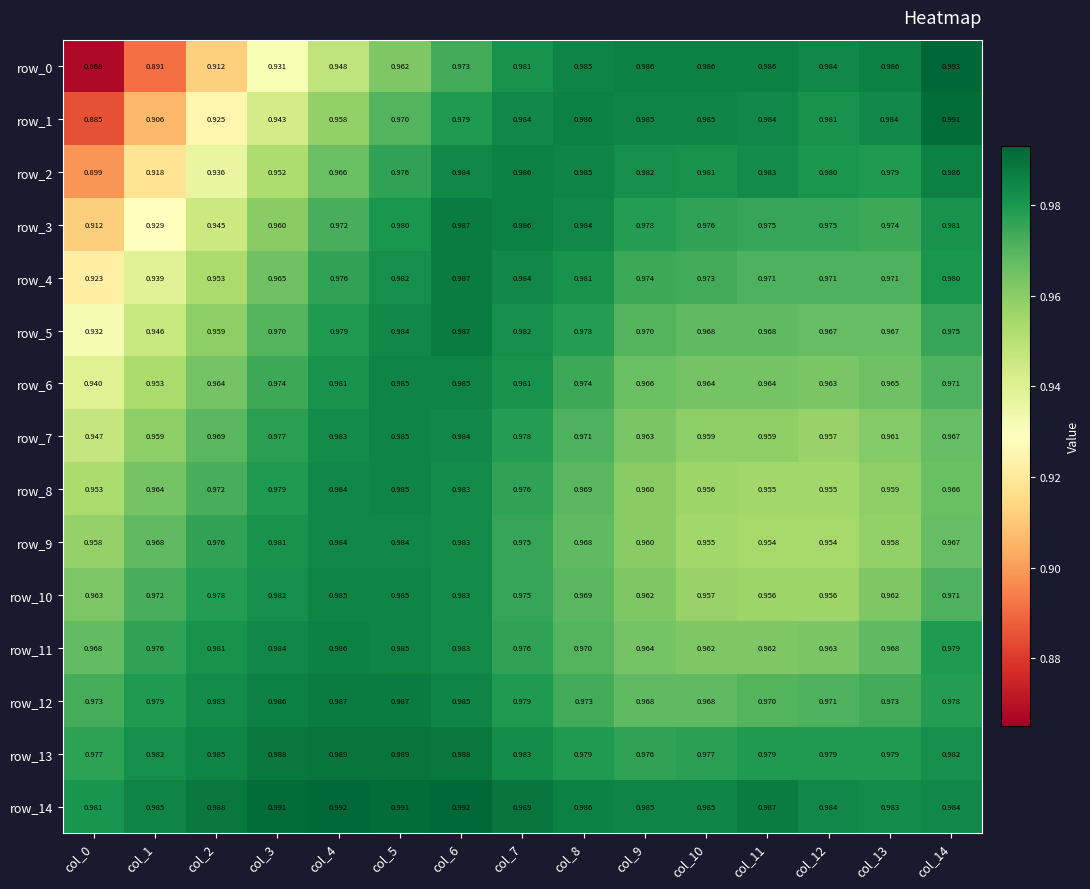

Is the value of row_1 at col_14 greater than the value of row_6 at col_6?

Yes